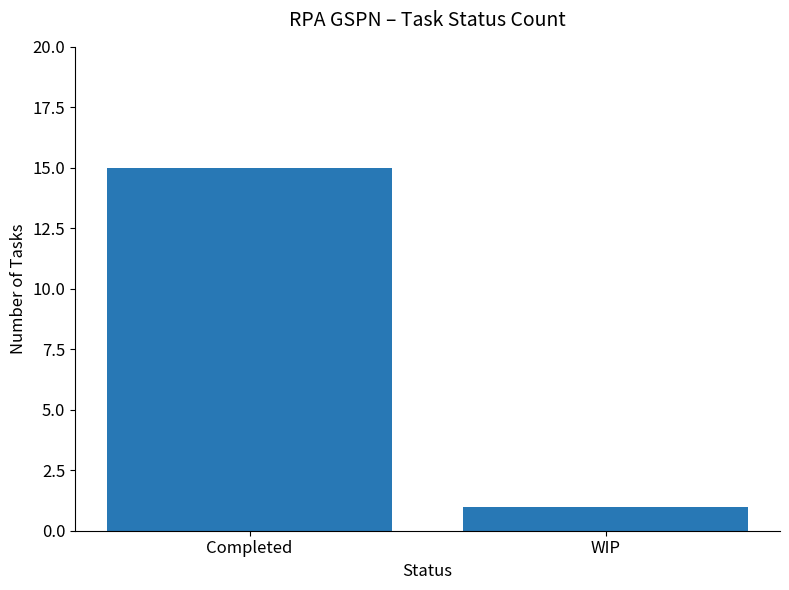

Is it true that the value at Completed is 15?

True